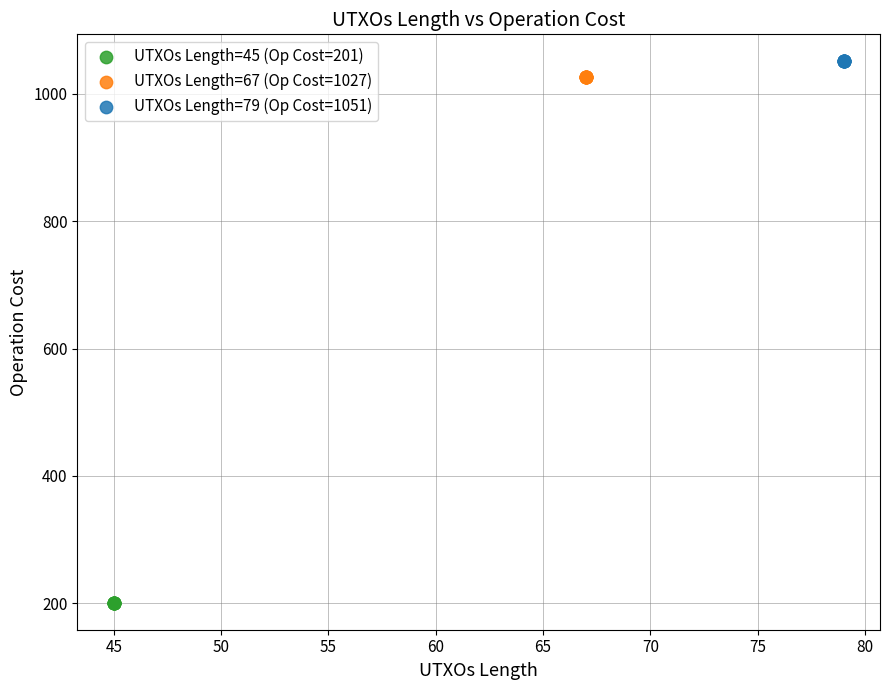

Which series reaches the minimum Y coordinate?

UTXOs Length=45 (Op Cost=201)